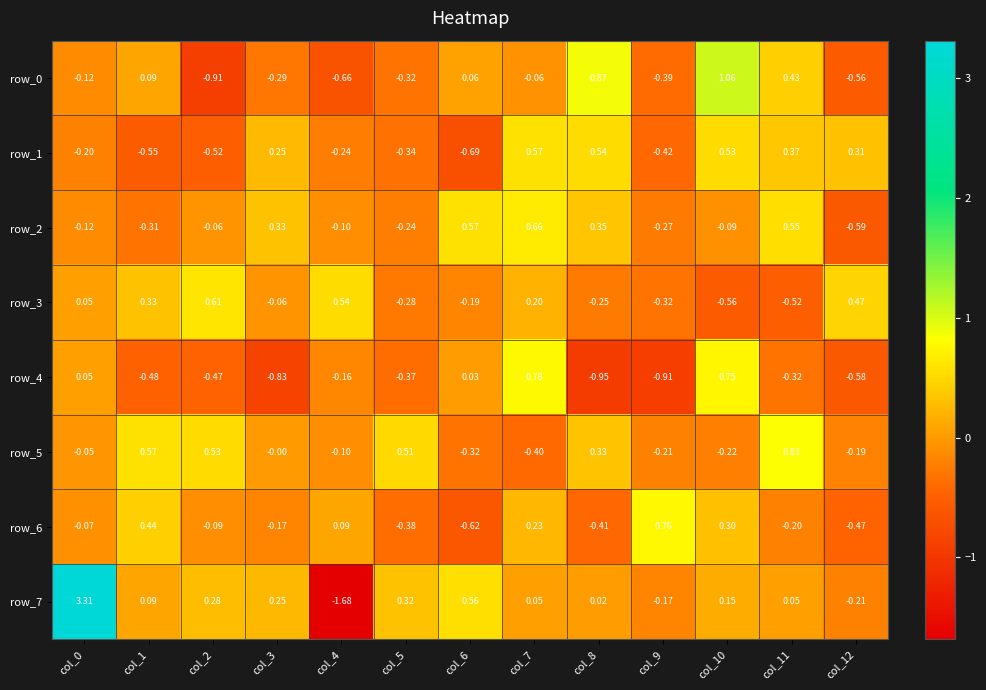

Is the value of row_5 at col_4 greater than the value of row_0 at col_8?

No